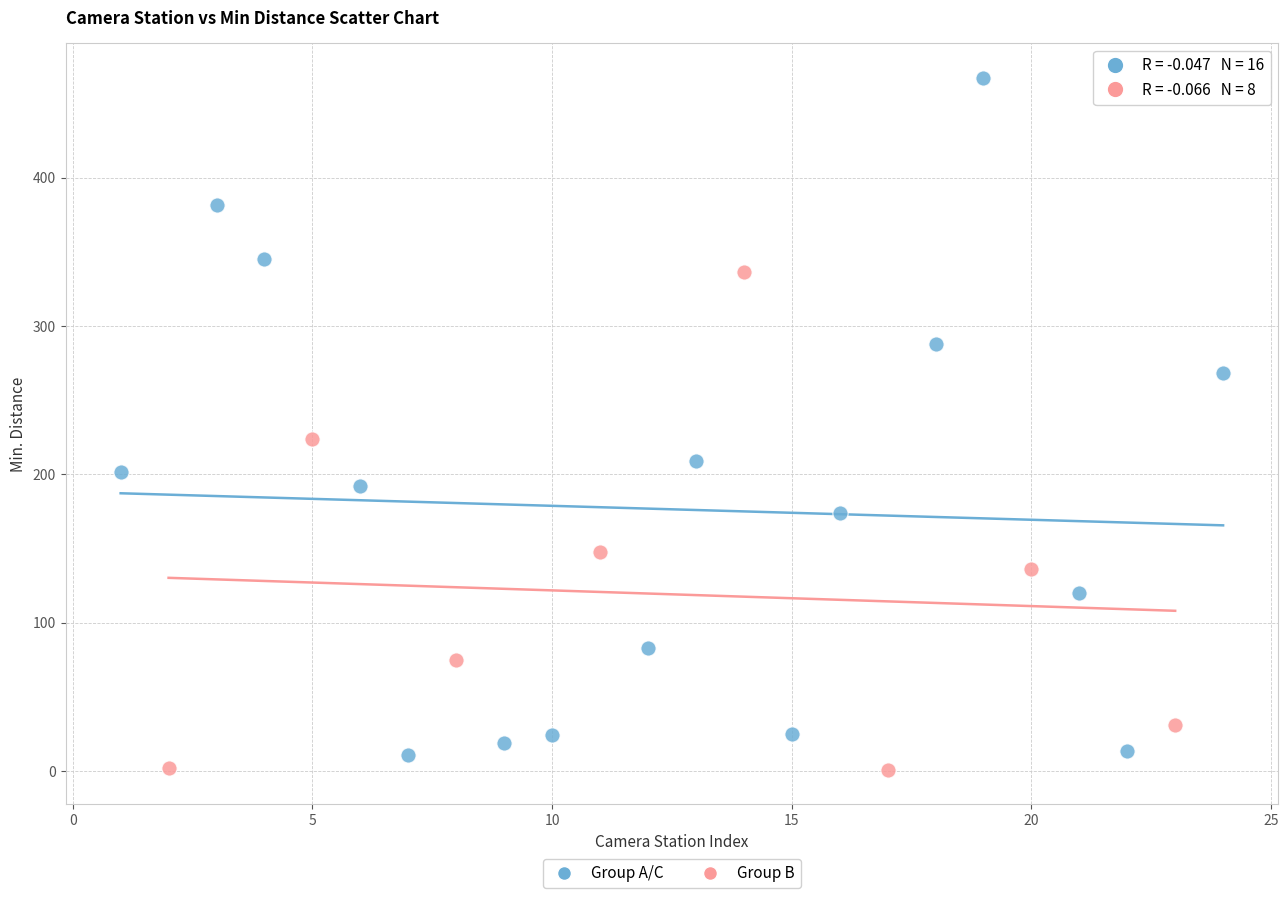

Which series reaches the maximum Y coordinate?

Group A/C